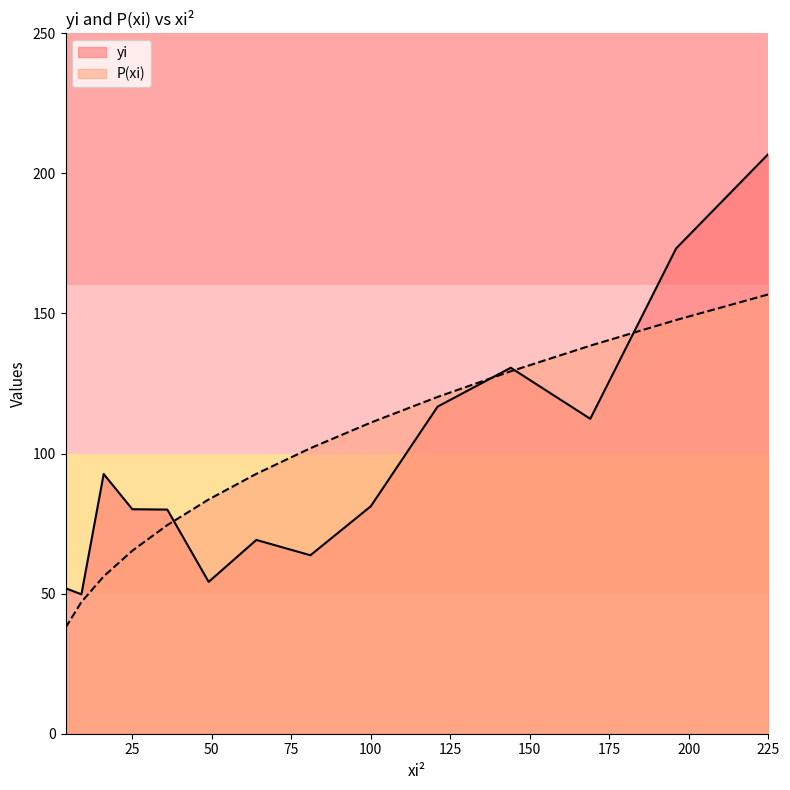

Is the value of yi at 9 greater than the value of P(xi) at 144?

No